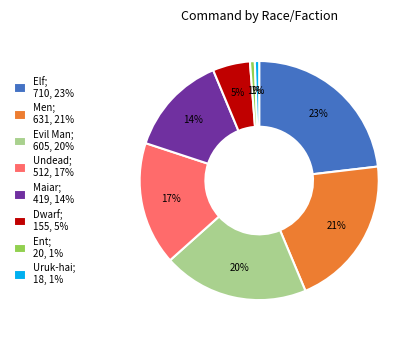

Is there any slice that represents more than half of the pie?

No